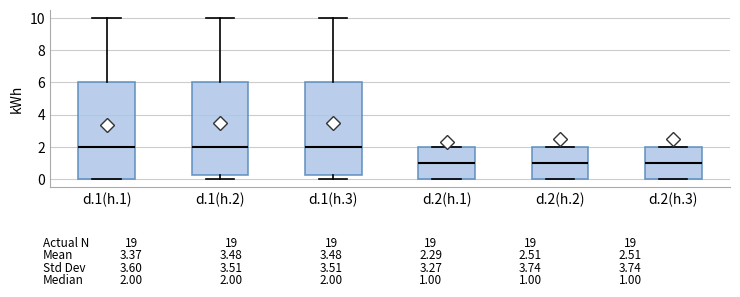

Which box is the tallest, from its lower edge to its upper edge?

d.1(h.1)